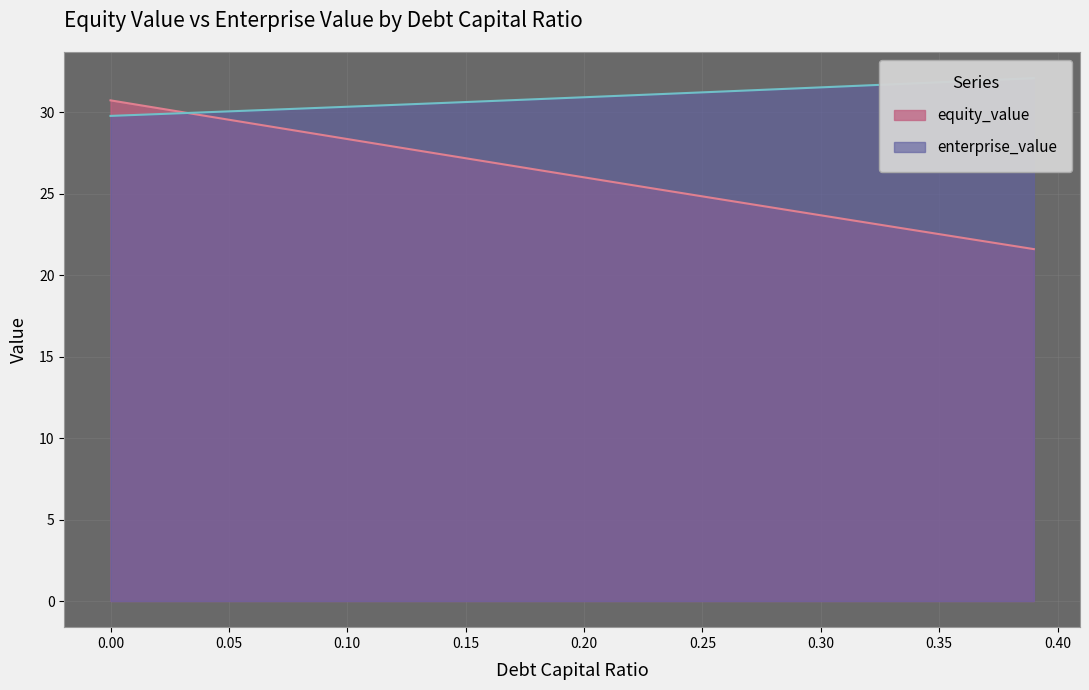

How many lines are shown in the chart?

2